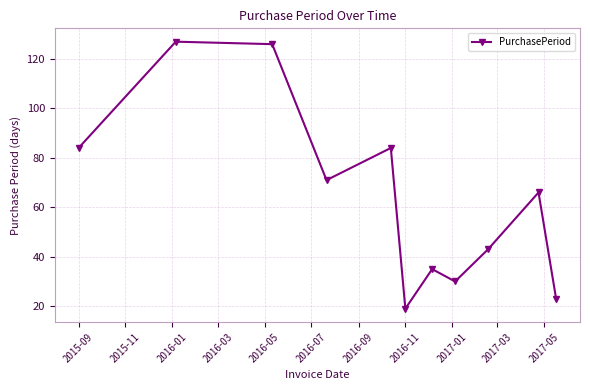

What is the value of the 4th point from the left?

71